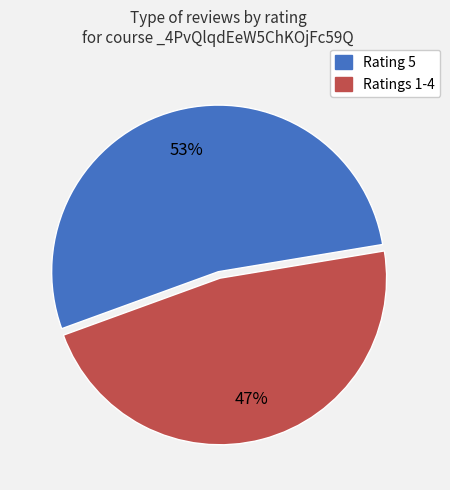

Is there any slice that represents more than half of the pie?

Yes